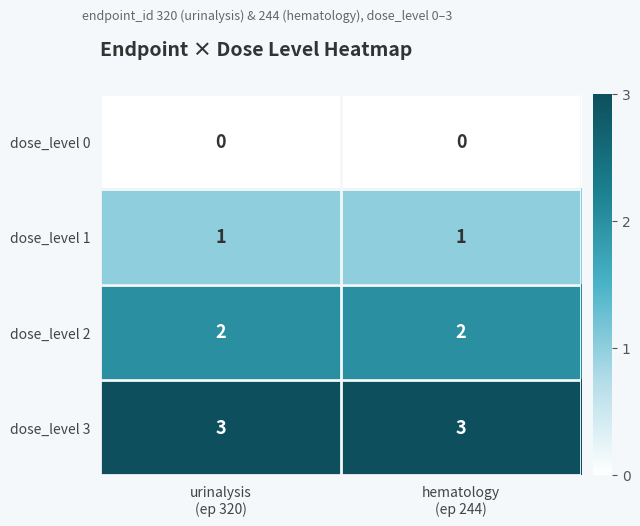

What is the sum of all dose_level 3 values?

6